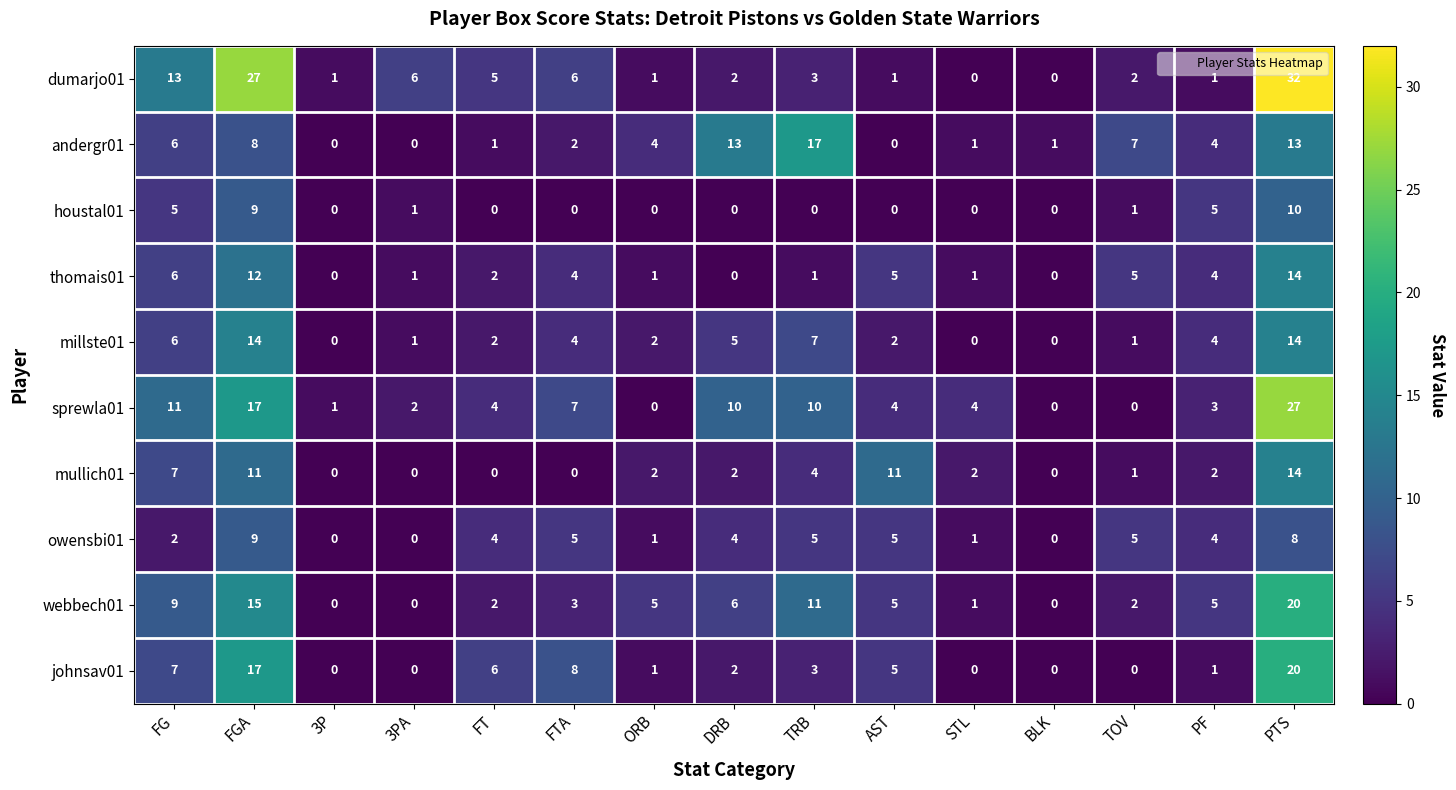

At which category is the sum across all series the highest?

PTS